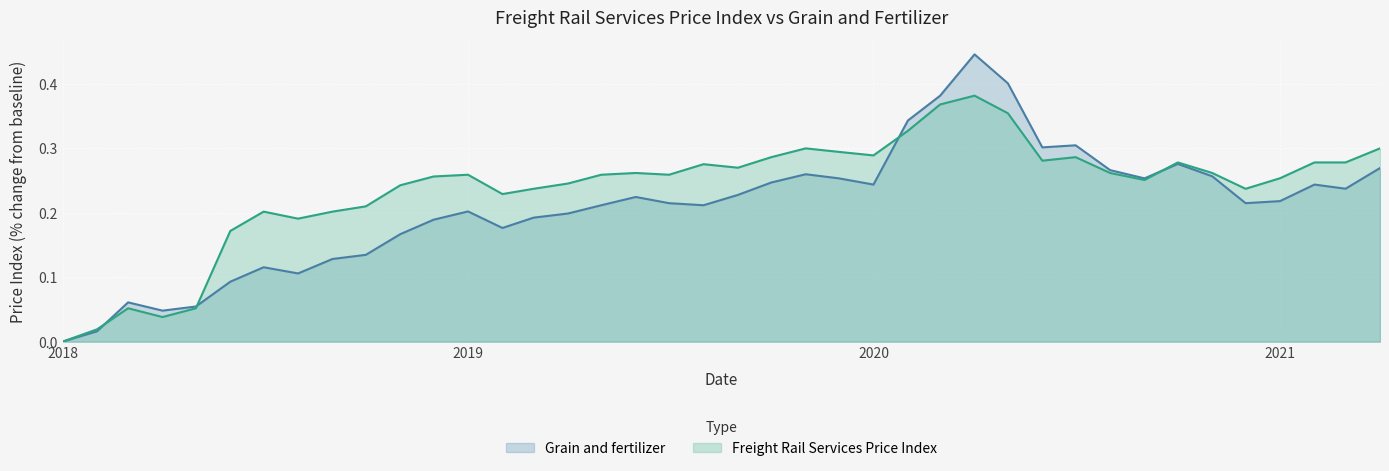

Does the chart display data point markers on the line(s)?

No